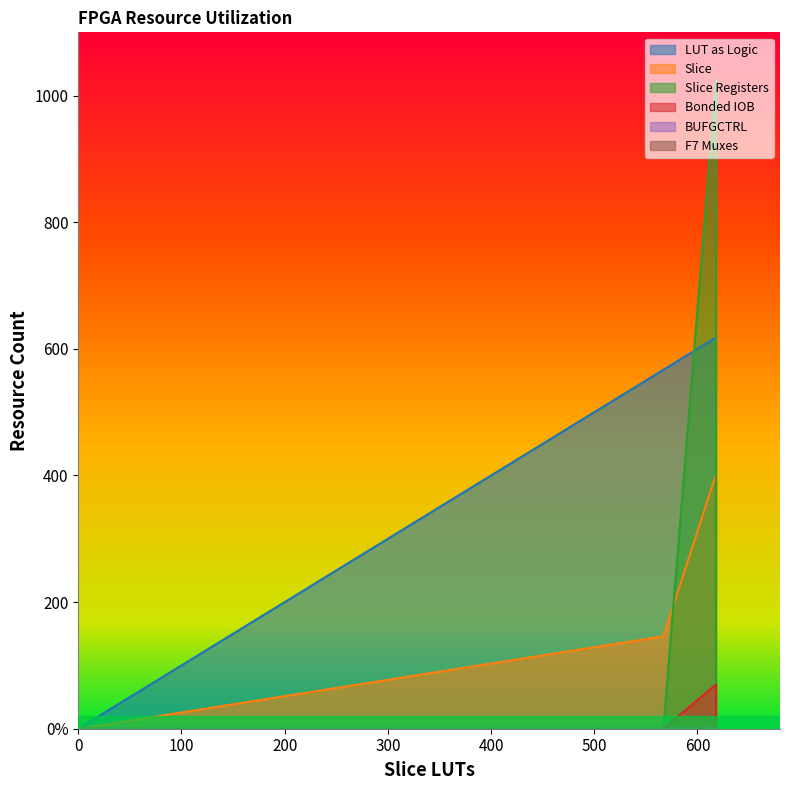

True or false: F7 Muxes has more than 2 interior local peaks.

False